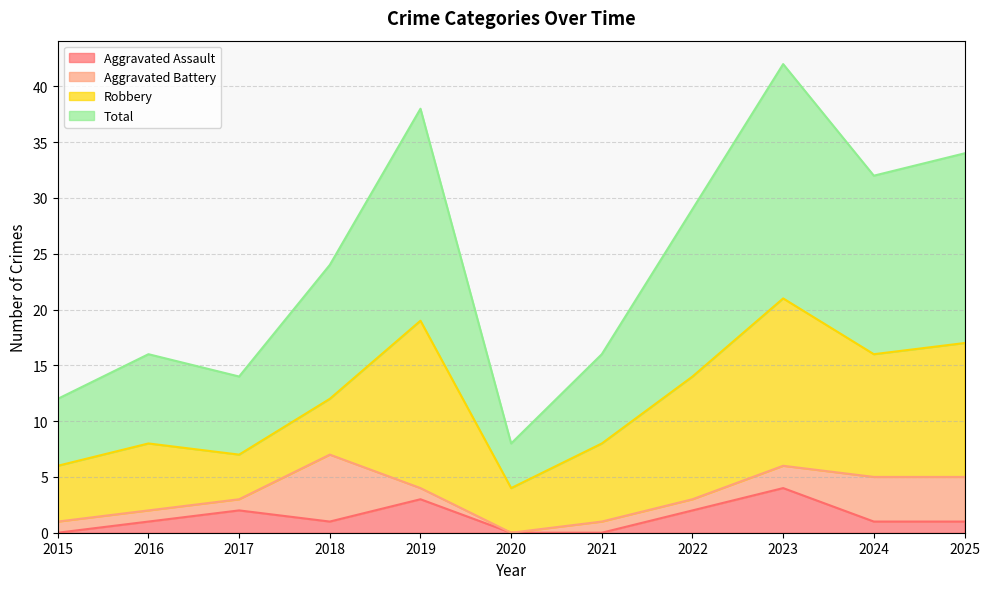

Which category has the highest value in the Aggravated Assault series?

2023